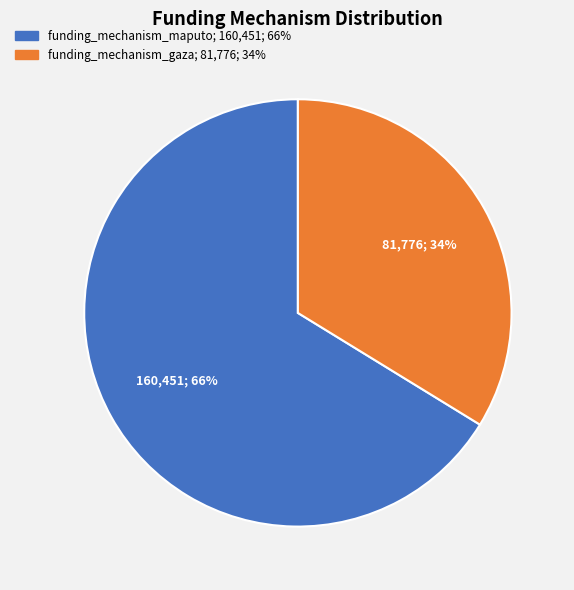

Which slice is the largest?

funding_mechanism_maputo